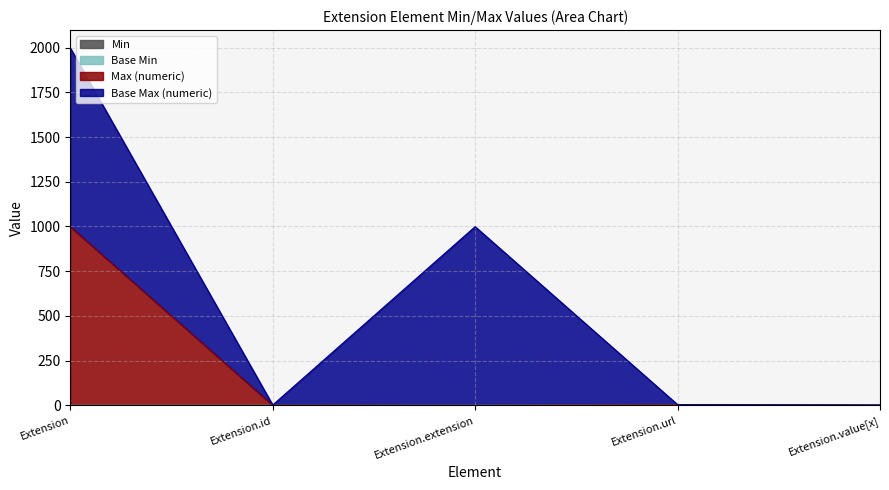

What is the average value of the Max_numeric series?

201